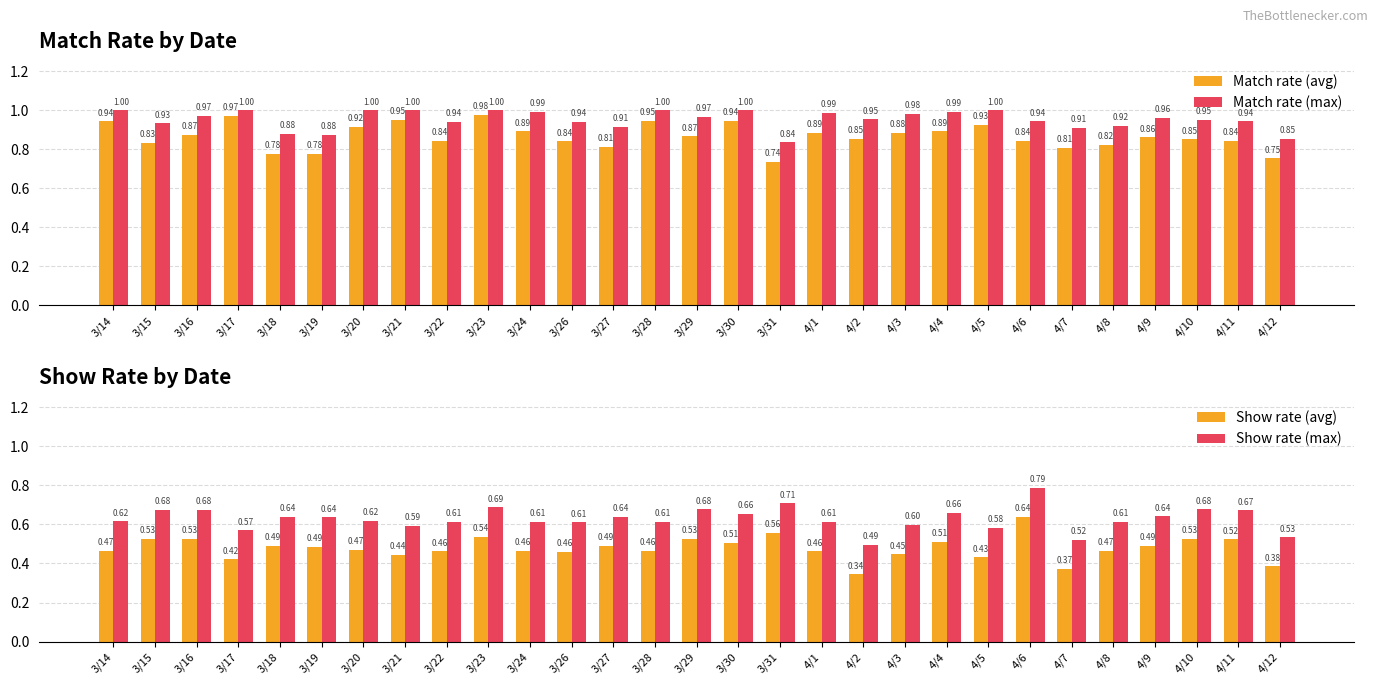

What is the difference between the maximum and second lowest values in the Show rate (avg) series?

0.3